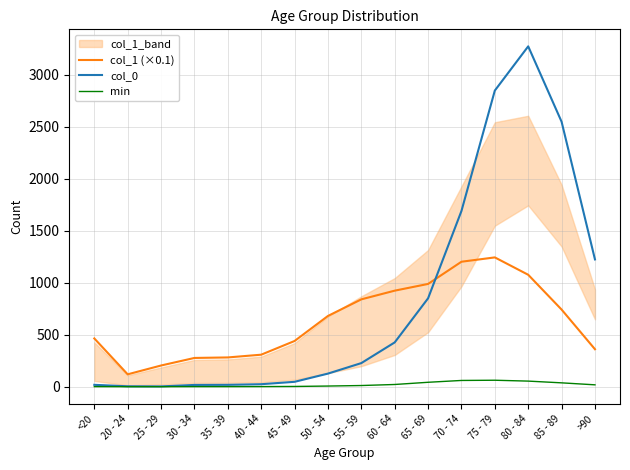

How many lines are shown in the chart?

3